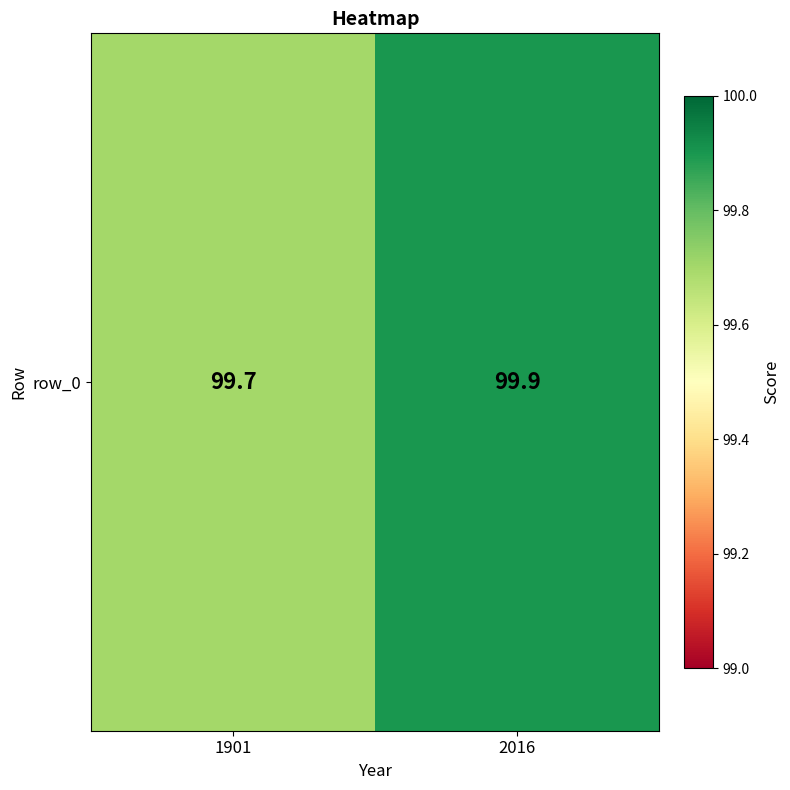

How many values are between 99 and 100?

2